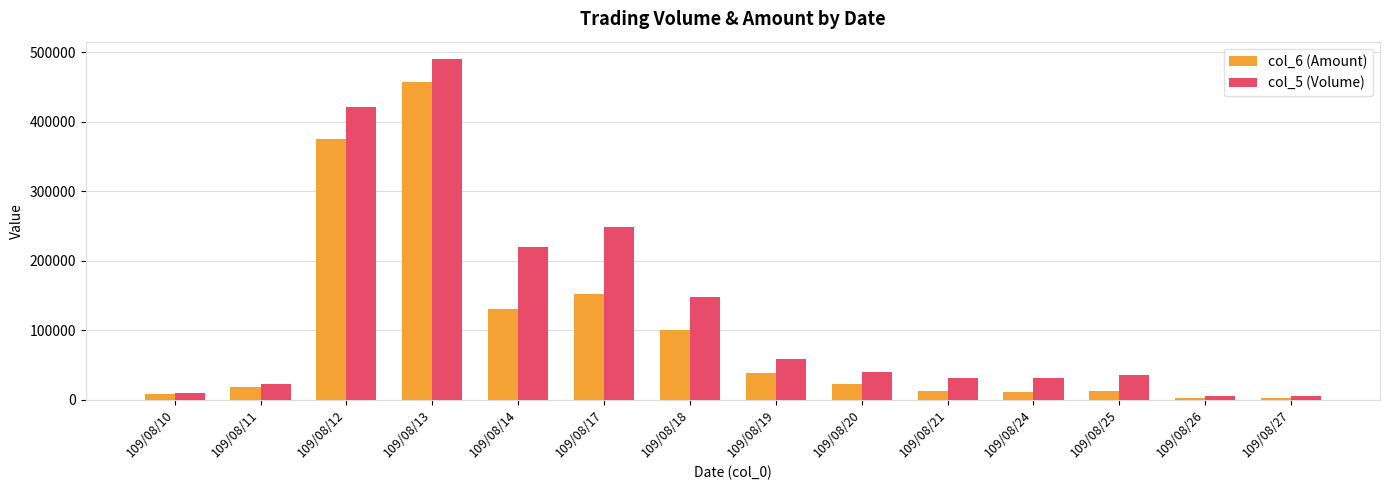

Rank the series by their average value, from lowest to highest.

col_6 (Amount), col_5 (Volume)